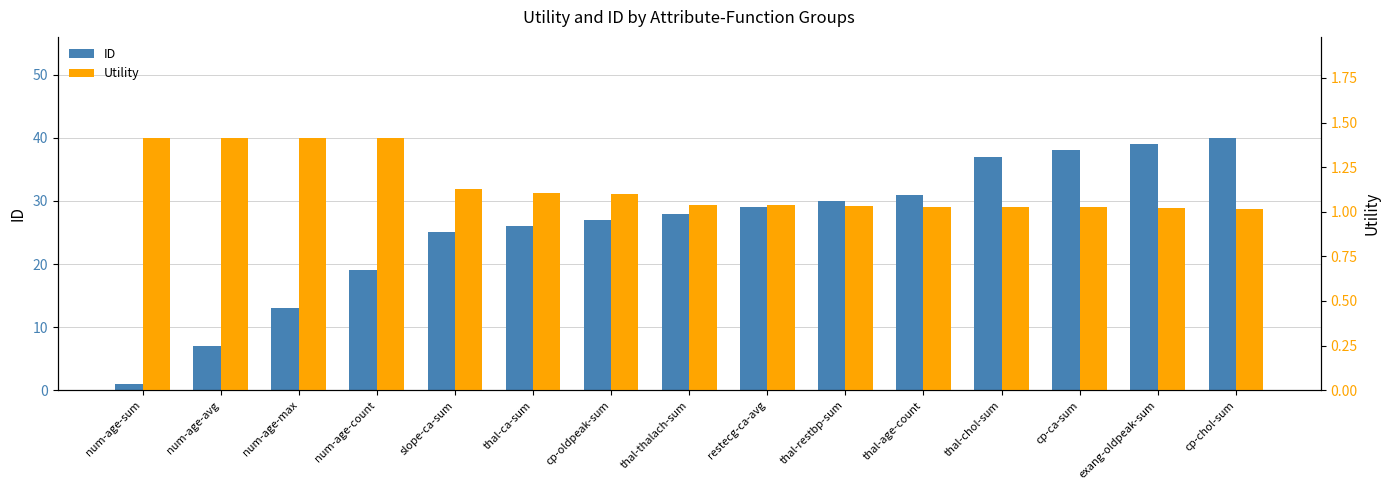

Which category has the highest value across all series?

cp-chol-sum